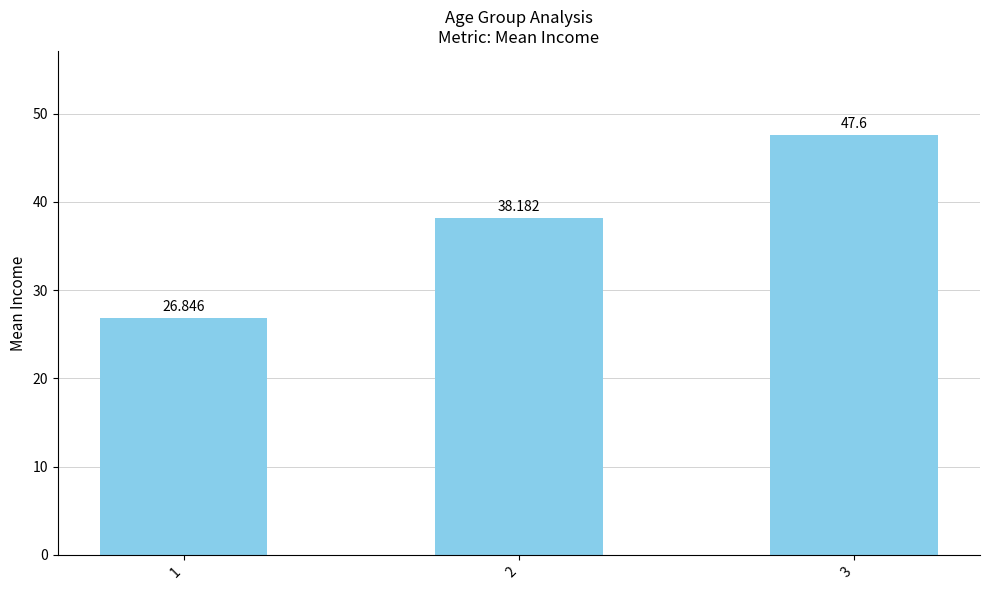

What is the sum of the values at 2 and 1?

65.0